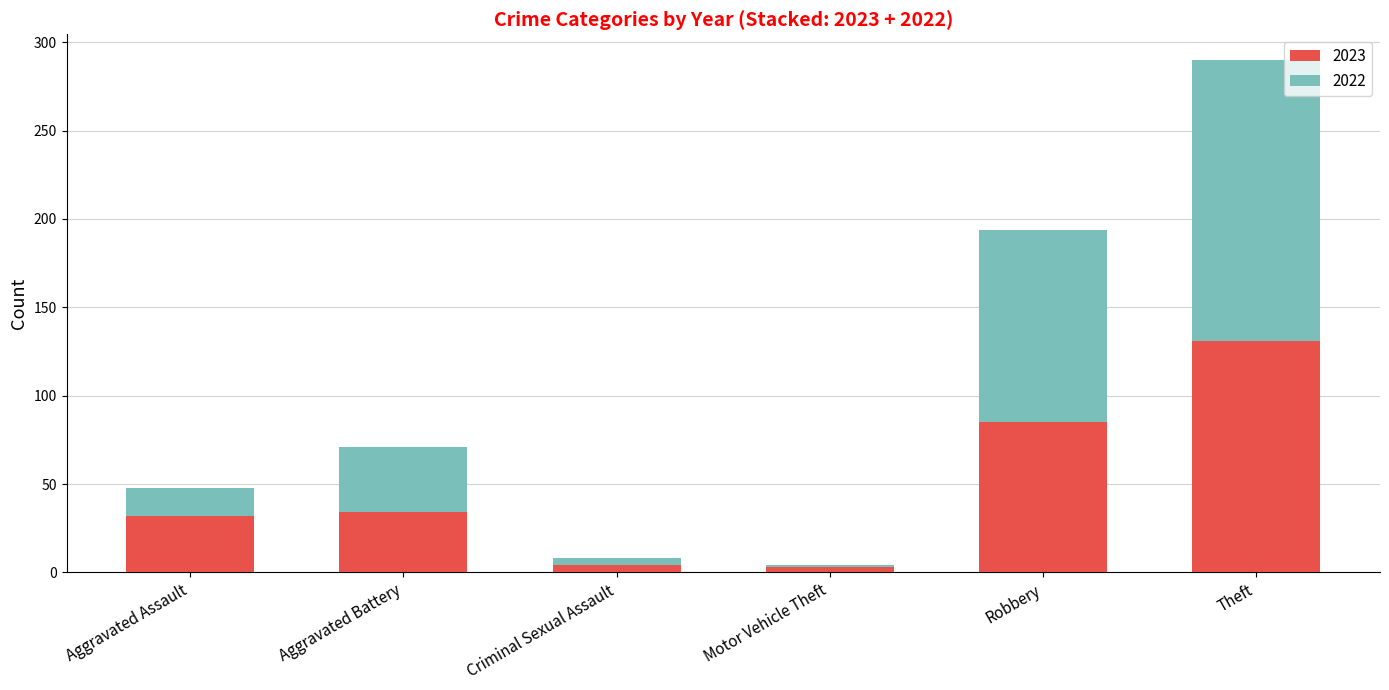

True or false: 2023 has a value of 53 at Aggravated Assault.

False